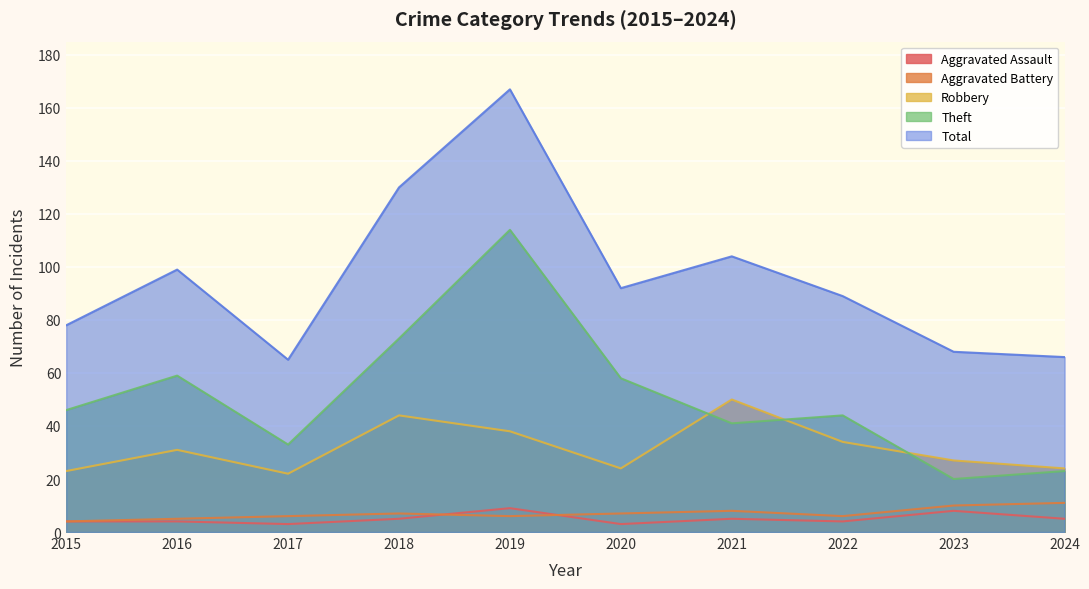

True or false: Total has more than 2 interior local peaks.

True